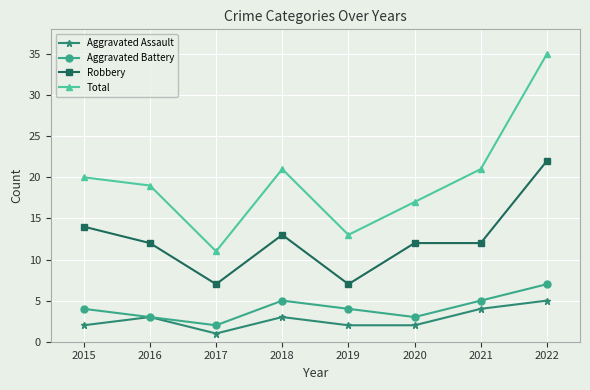

Is it true that Total equals 7 at 2015?

False